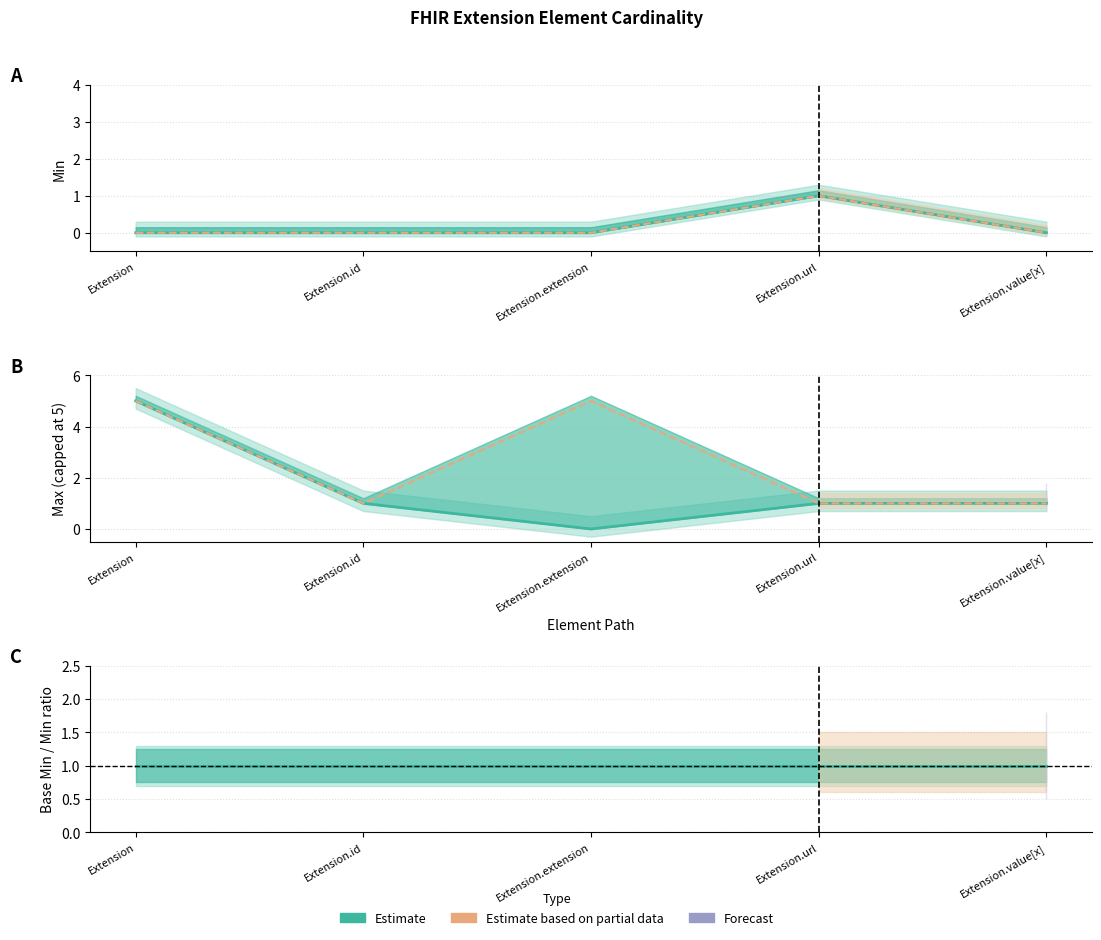

Reading left to right, what are all the values shown in this chart?

0	0	0	1	0